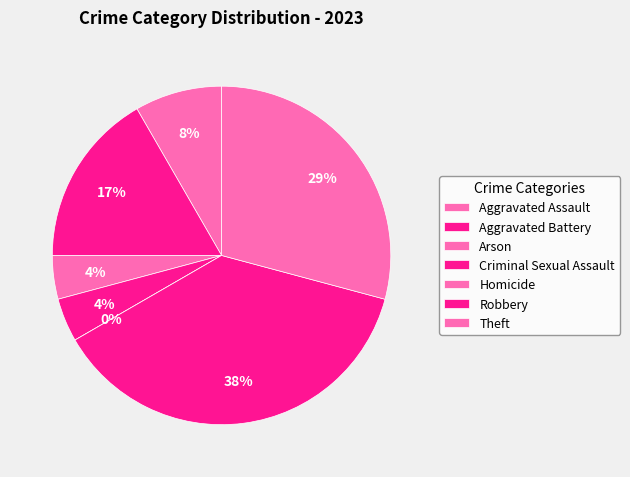

How many slices are in this pie chart?

7